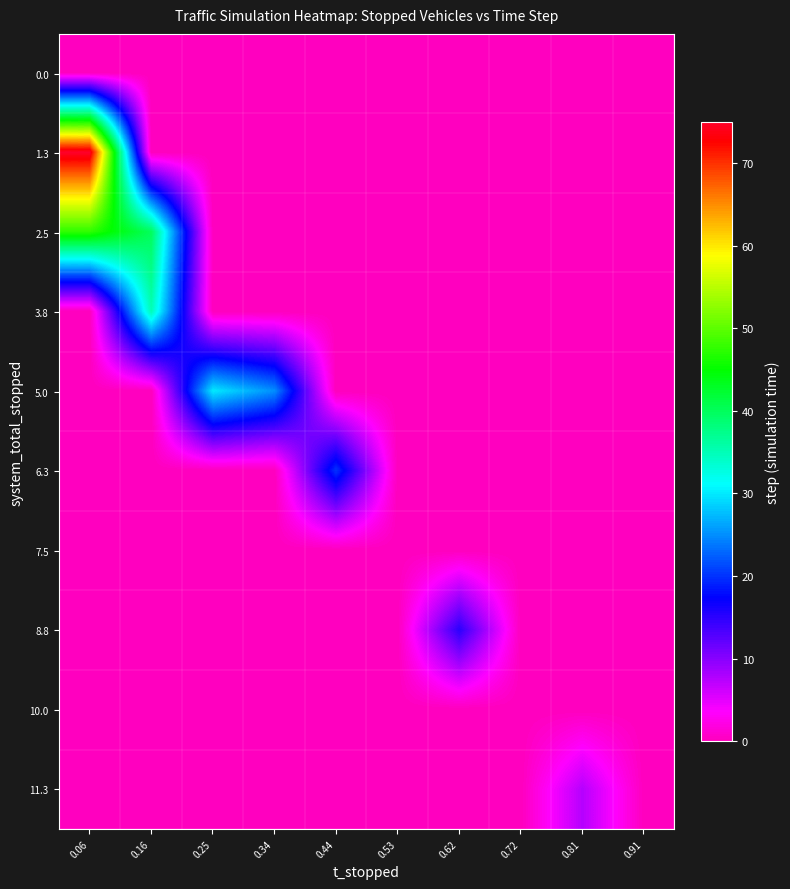

List the series in order of their peak value, highest first.

1.3, 2.5, 3.8, 5.0, 6.3, 8.8, 11.3, 0.0, 7.5, 10.0